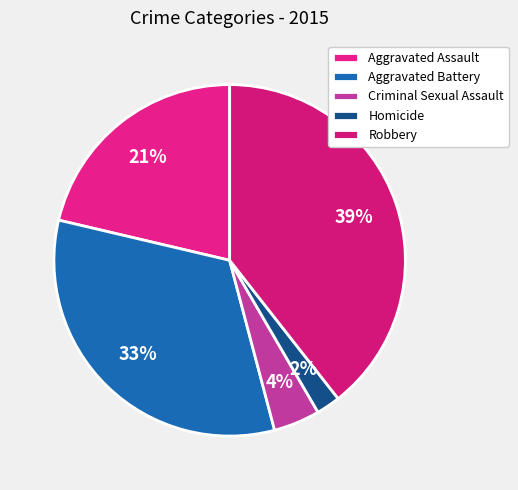

Do Robbery and Aggravated Battery together represent more than half of the pie?

Yes